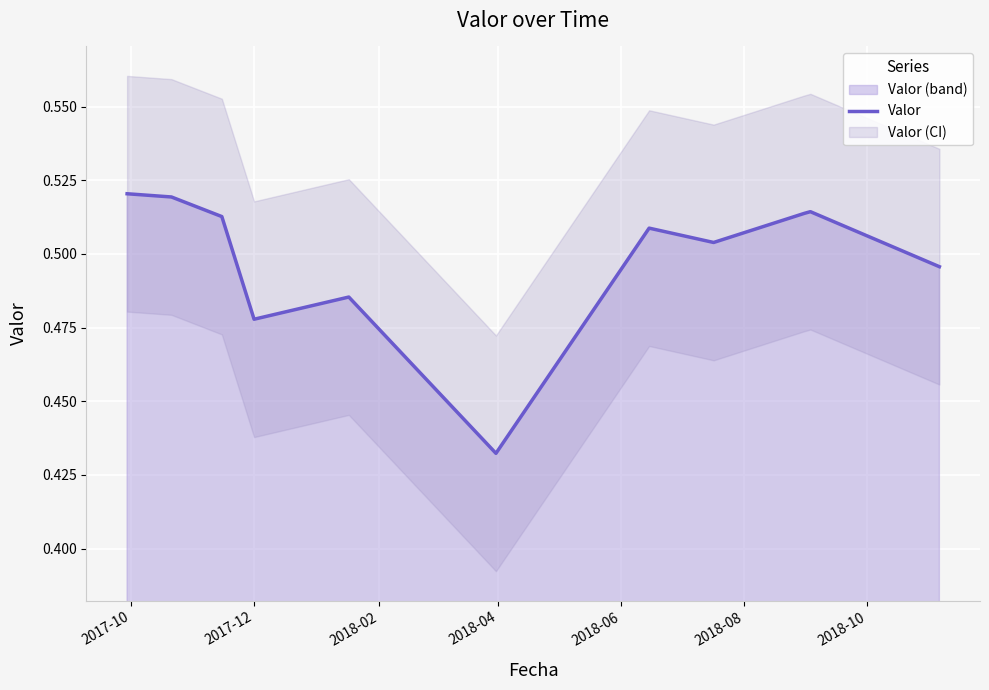

How many lines are shown in the chart?

1